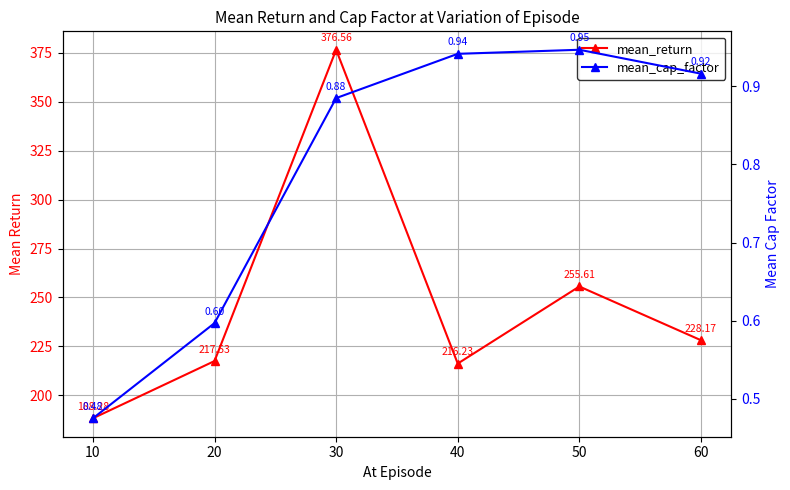

The mean_return series shows 179.6 at 30. True or false?

False